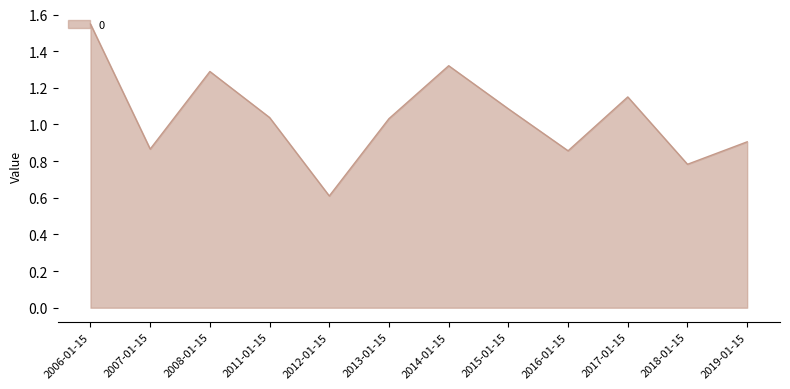

At which category does the chart reach its minimum across all series?

2012-01-15